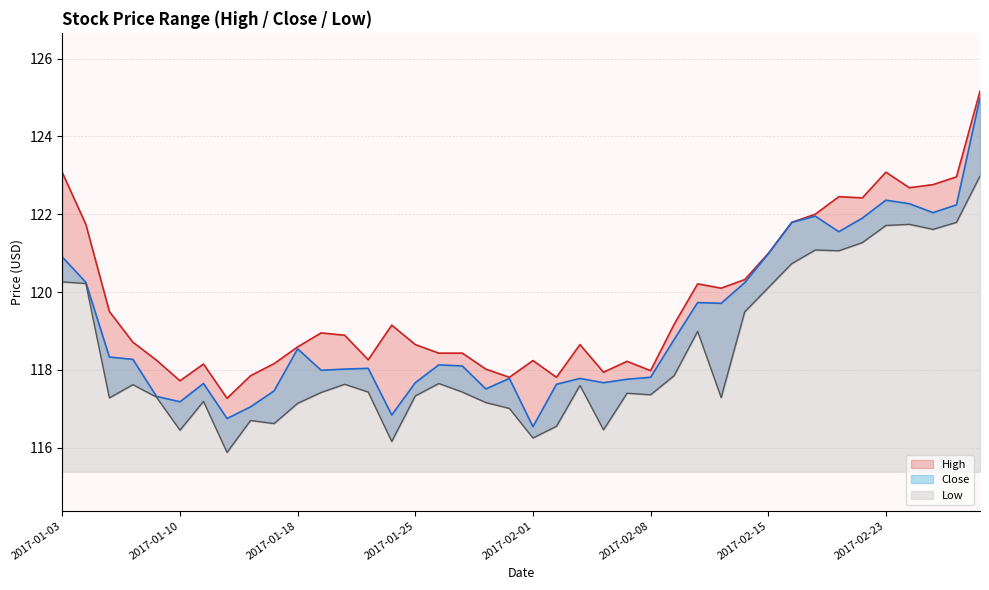

What are all the series names shown in the legend?

High, Close, Low